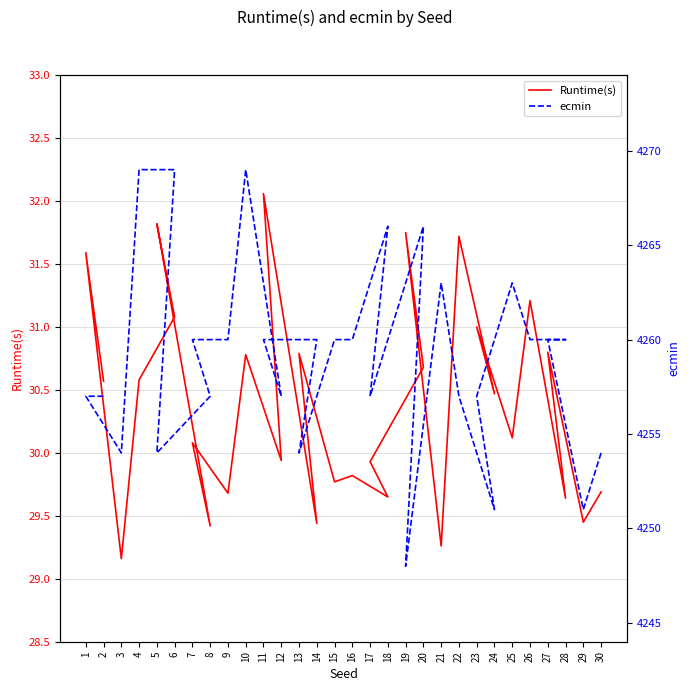

True or false: Runtime(s) has more than 2 points higher than both neighbors.

True